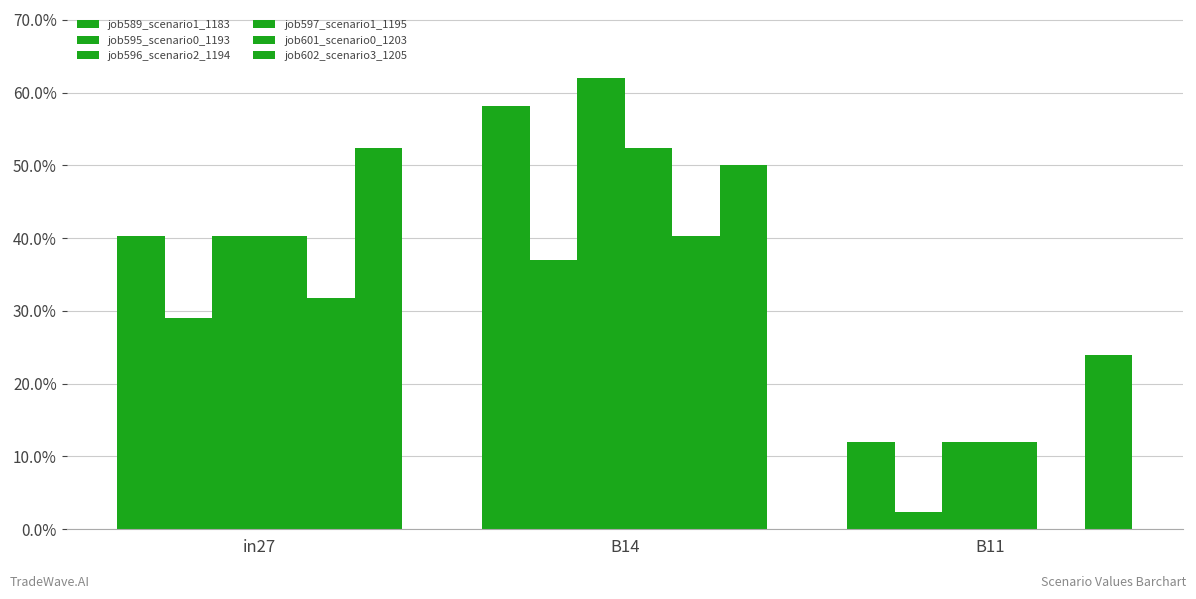

At which category does the chart reach its peak across all series?

B14